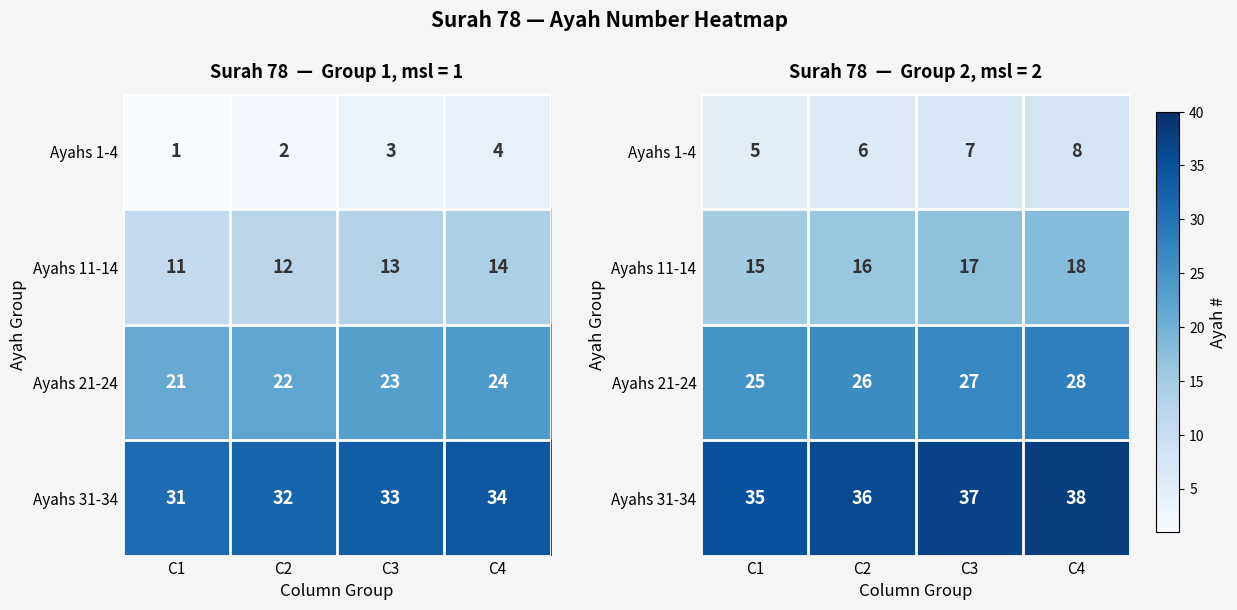

What is the total value across all series at C3?

88